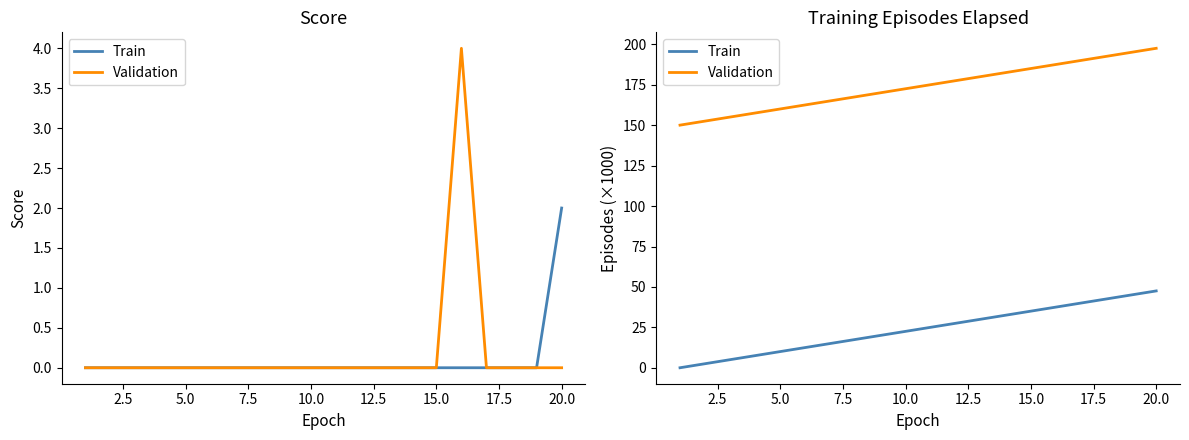

Count the number of data series in this chart.

2